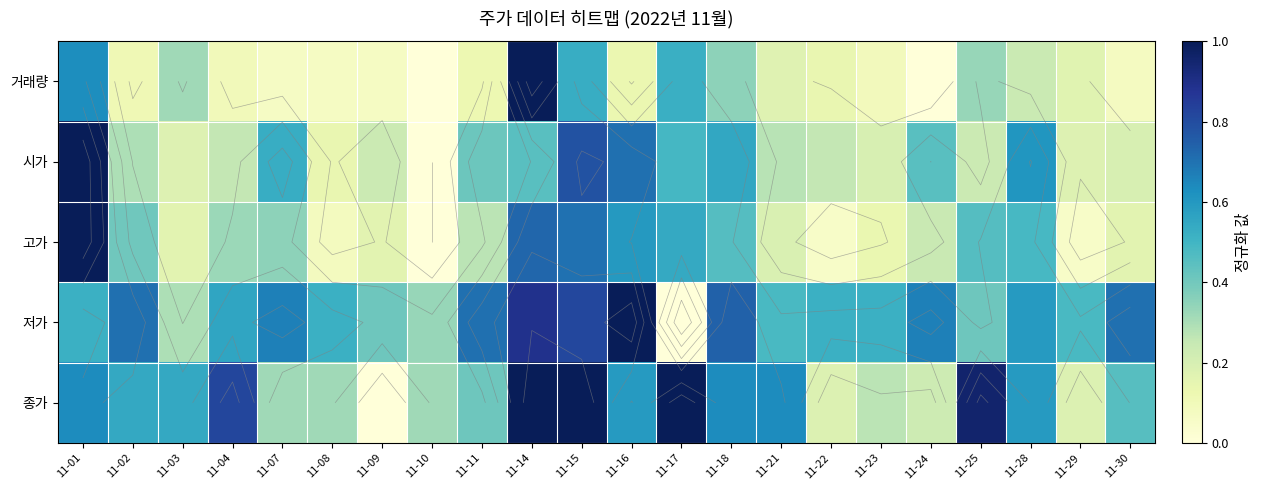

List the series in order of their peak value, highest first.

거래량, 시가, 고가, 저가, 종가